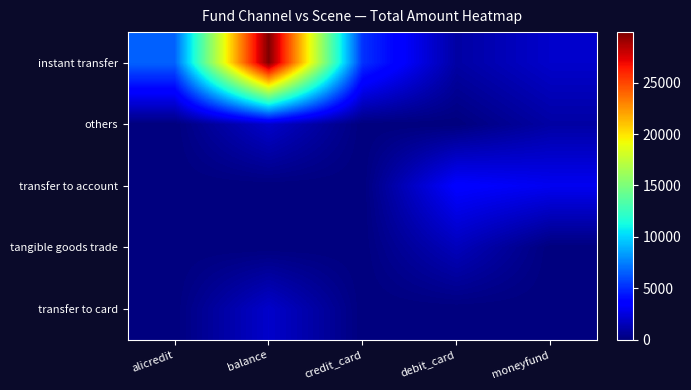

Which series has the widest spread of values?

instant transfer